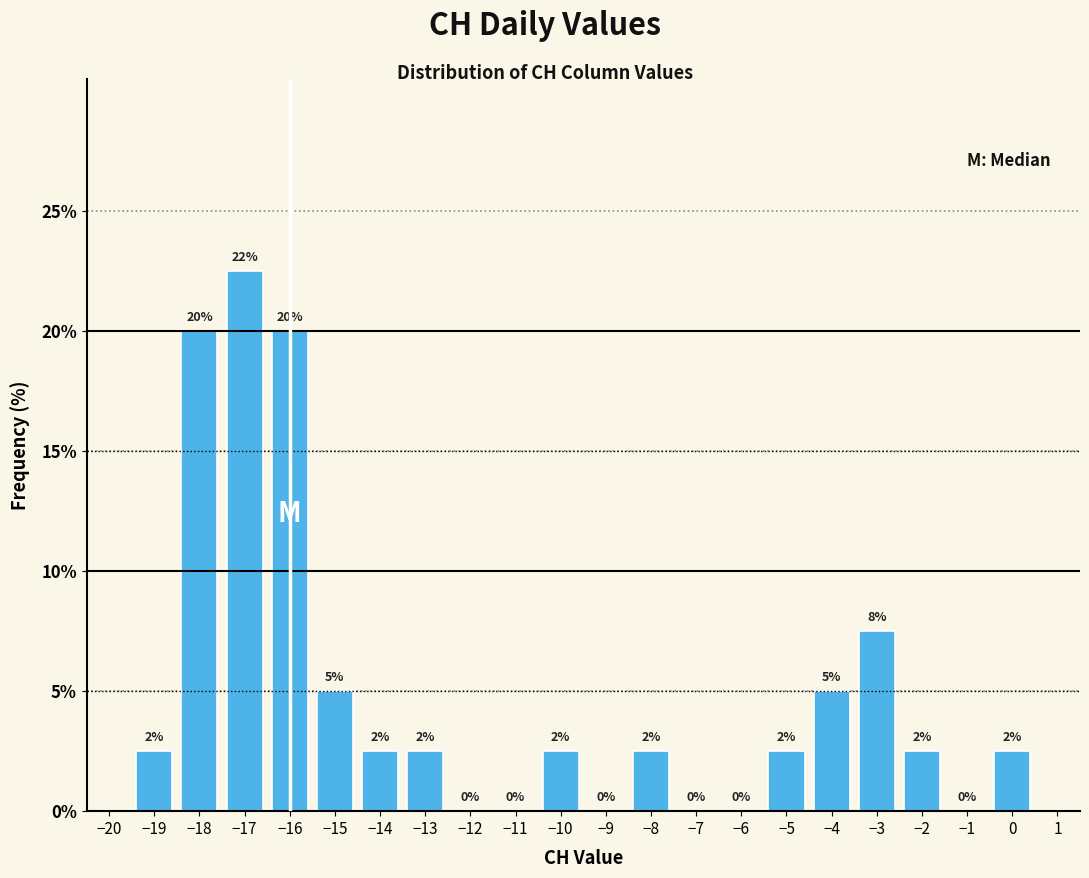

Over which range of the x-axis is the bar tallest?

-17.5 to -16.5